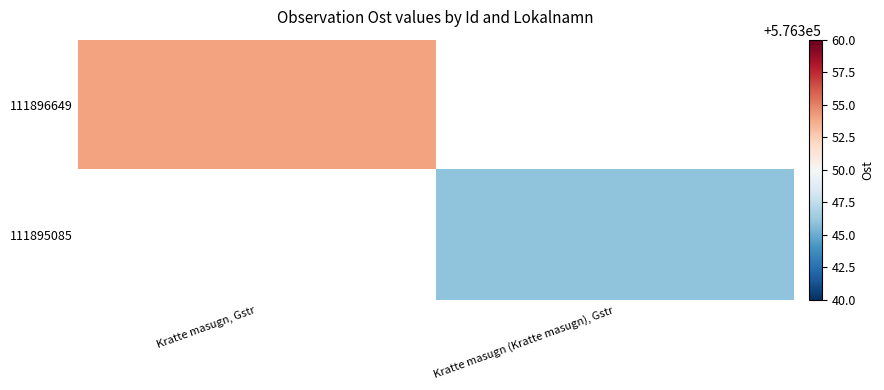

The 111895085 series shows 834618.6 at Kratte masugn (Kratte masugn), Gstr. True or false?

False